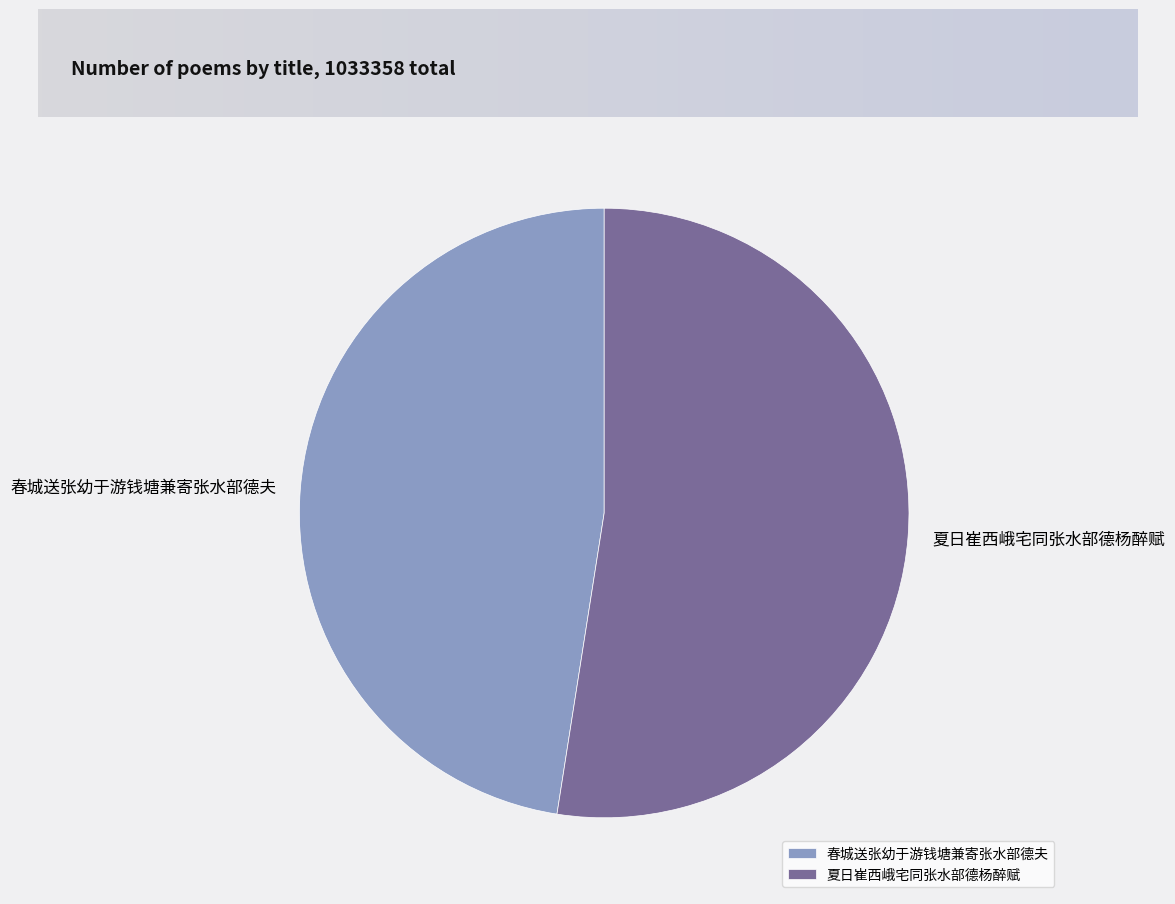

Do 春城送张幼于游钱塘兼寄张水部德夫 and 夏日崔西峨宅同张水部德杨醉赋 together represent more than half of the pie?

Yes